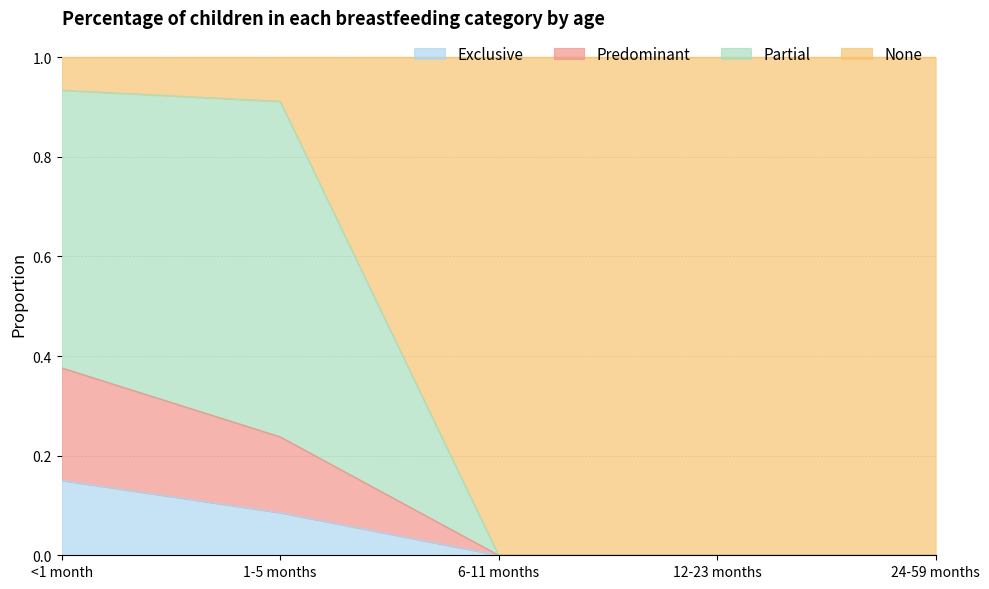

True or false: Partial has more than 2 interior local peaks.

False